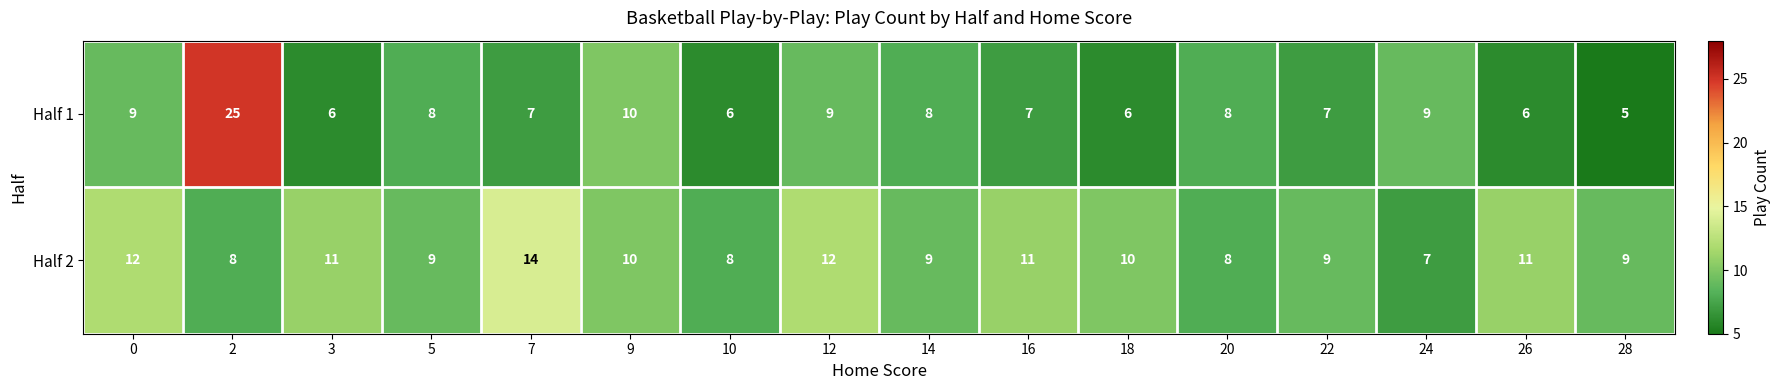

Rank the series by their maximum value, from highest to lowest.

Half 1, Half 2